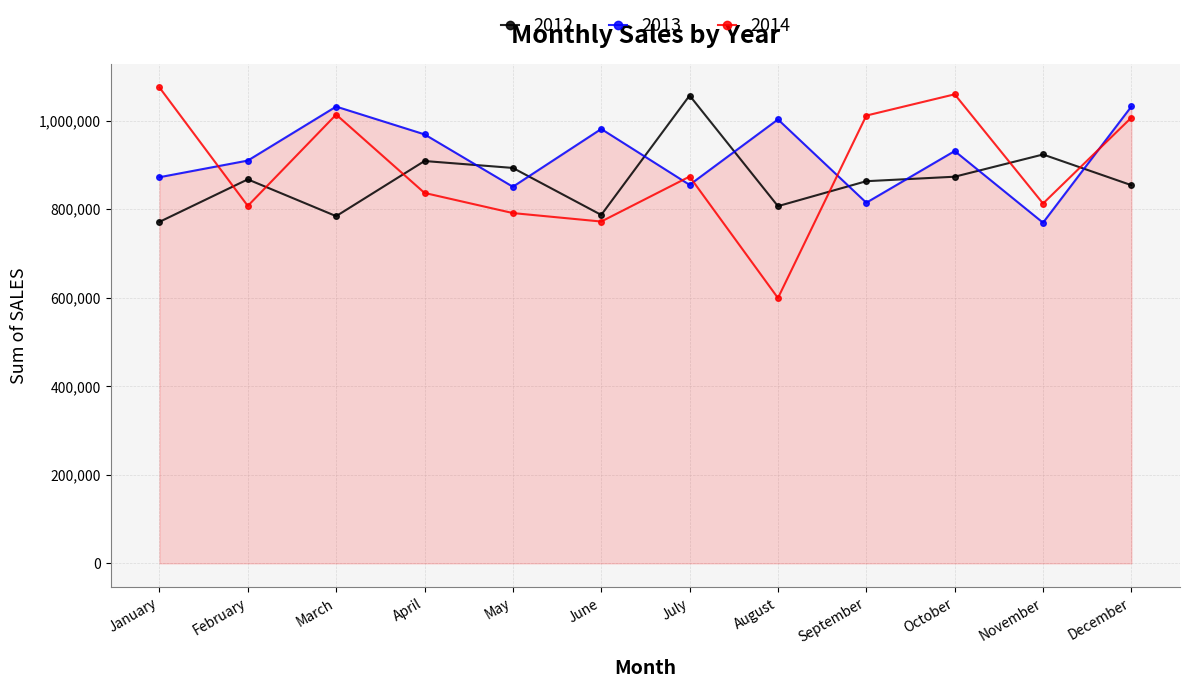

True or false: 2013 has a value of 814513 at September.

True